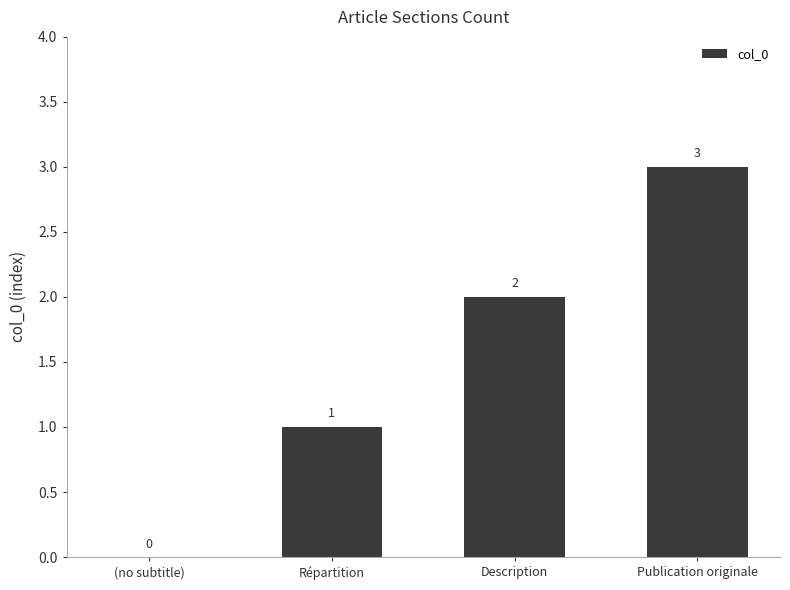

What is the approximate value at Publication originale?

3